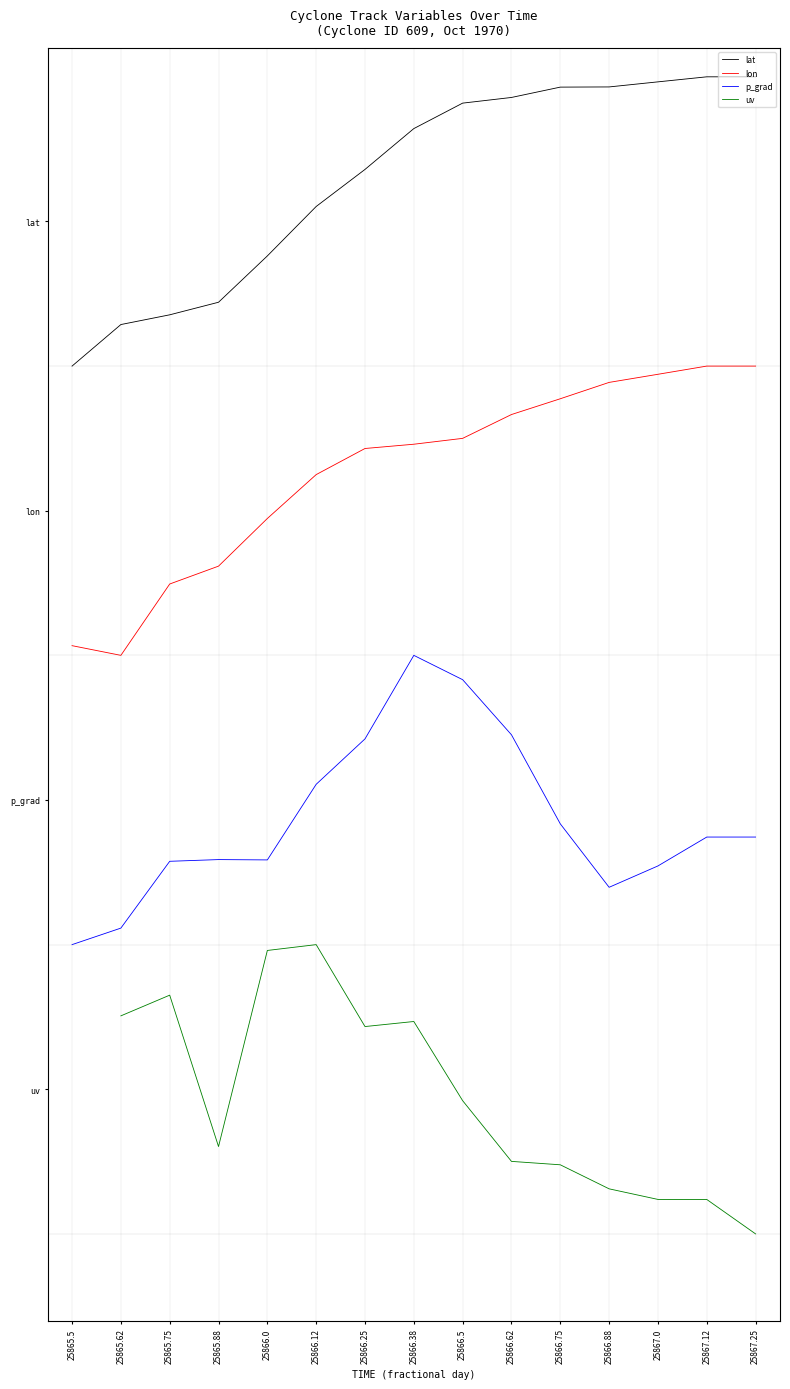

What is the total value across all series at 25866.12?

8.7